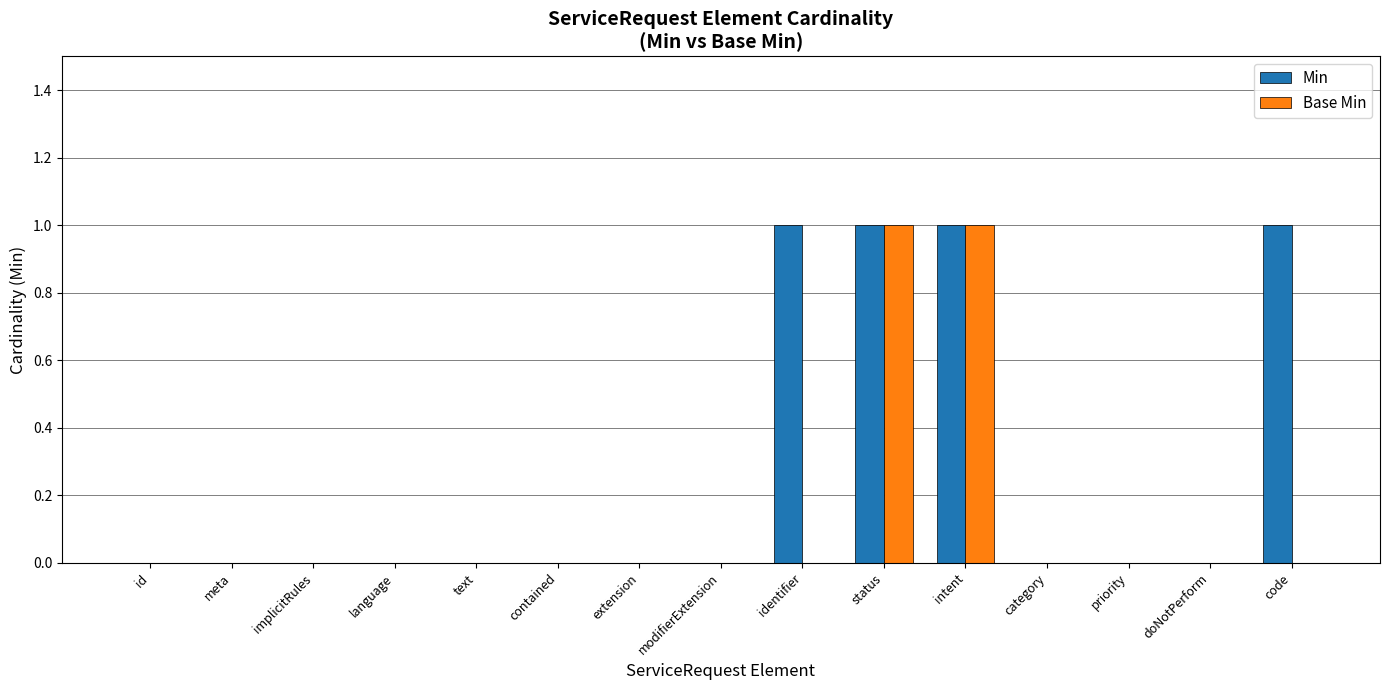

Which series has the largest total across all categories?

Min